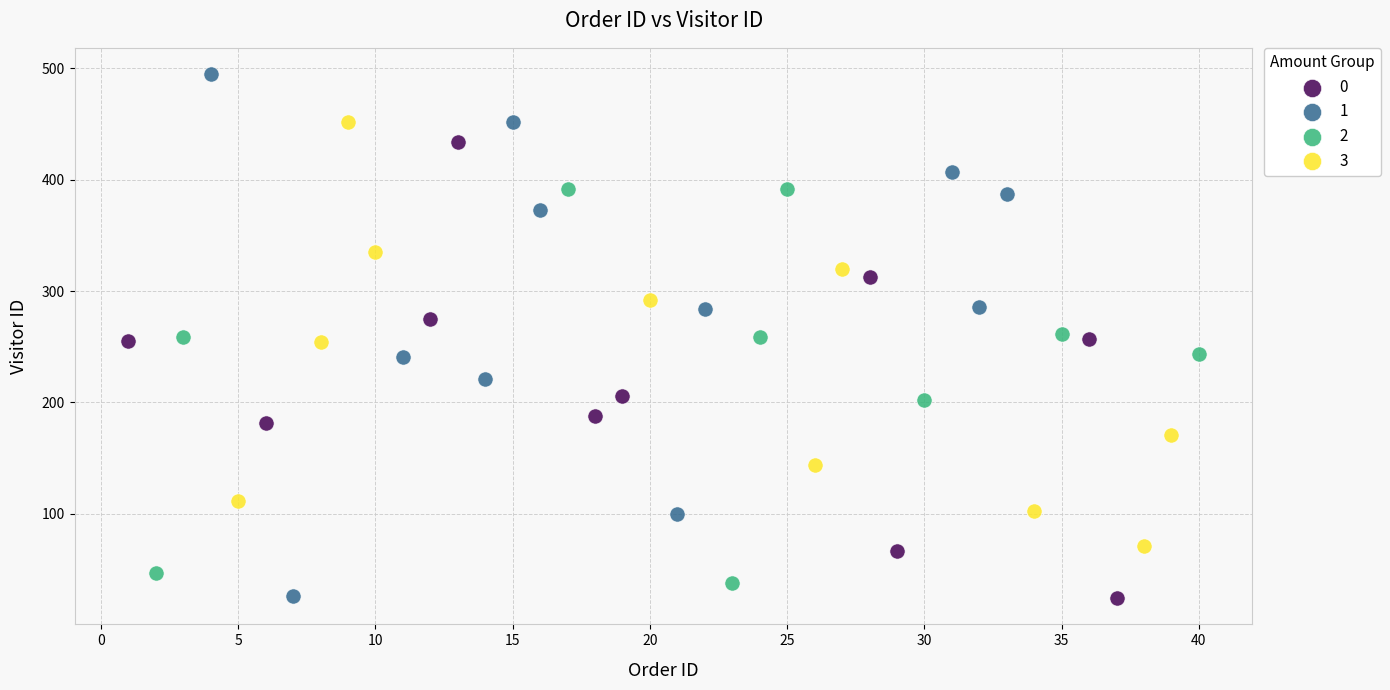

Which series has the widest spread of Y values?

1